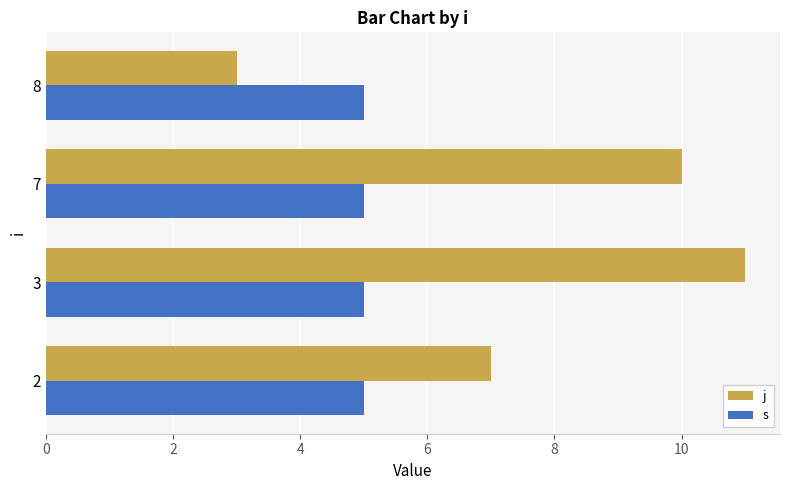

What is the average value of the j series?

8